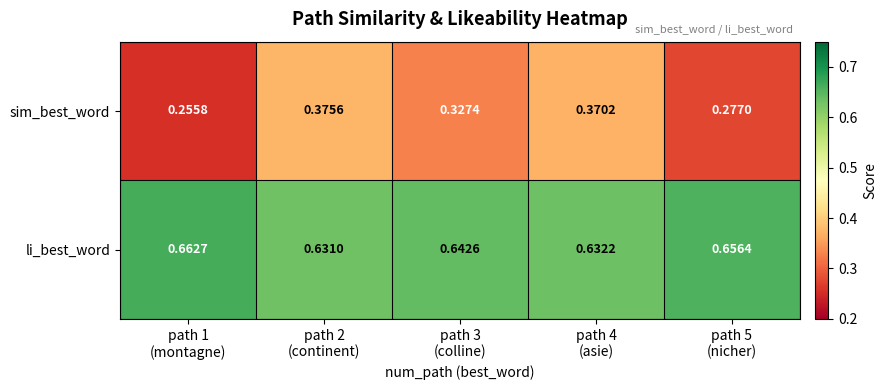

Which series changed the most between path 1
(montagne) and path 4
(asie)?

sim_best_word